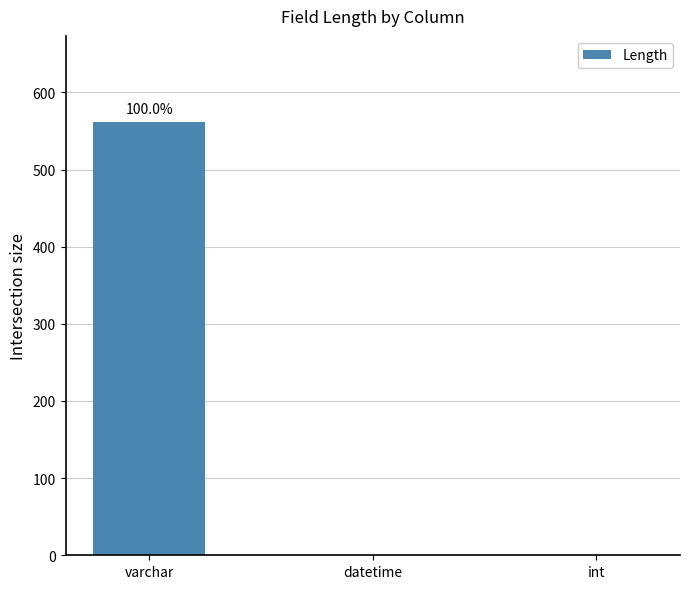

Between varchar and datetime, which is larger?

varchar